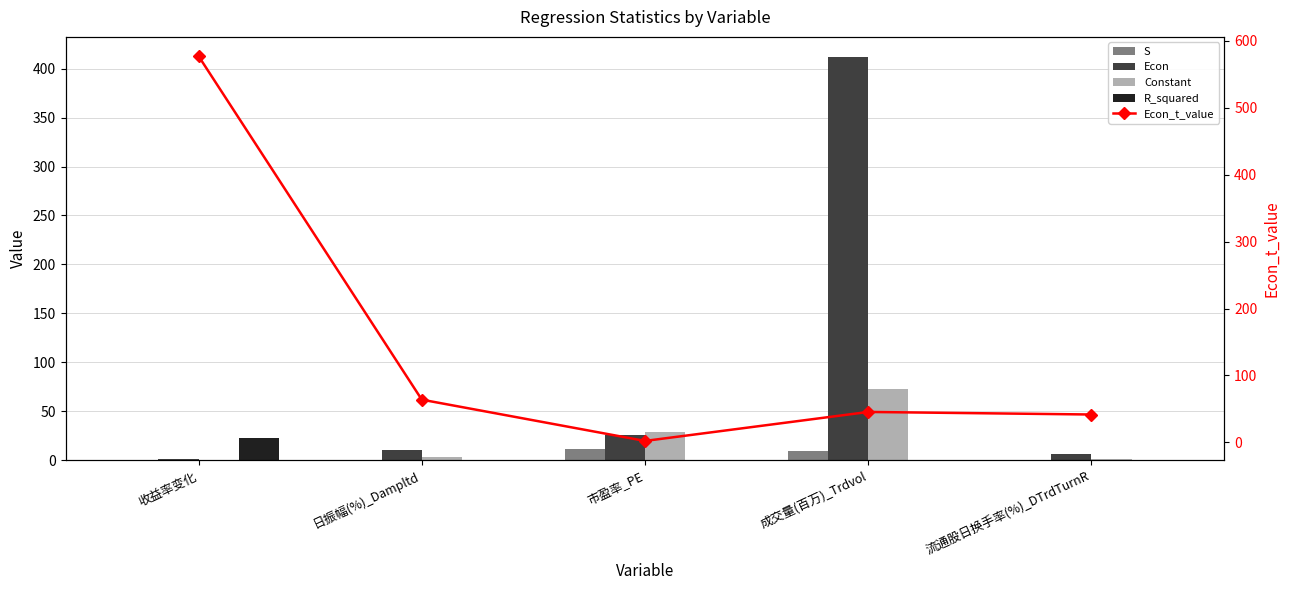

How many categories are shown in the chart?

5